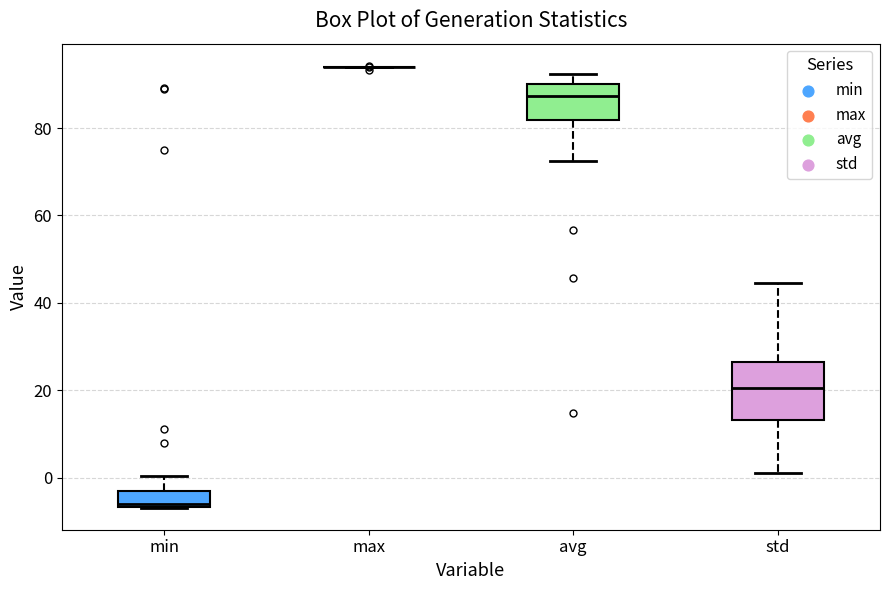

Reading left to right, read every box against the y-axis: the position of its median line, the range the box covers, and the ends of its whiskers. The values are not printed on the chart, so give them approximately, as read against the axis.

min: median -6 (just above the box's lower edge), box -6 to -4, whiskers -6 to 0
max: box collapsed to a line at 94, whiskers 94 to 94
avg: median 88, box 82 to 90, whiskers 72 to 92
std: median 20, box 14 to 26, whiskers 2 to 44